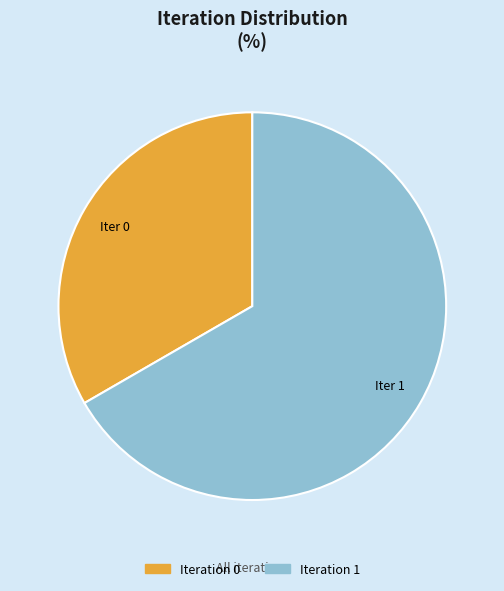

The Iteration 1 slice represents 67% of the pie. True or false?

True